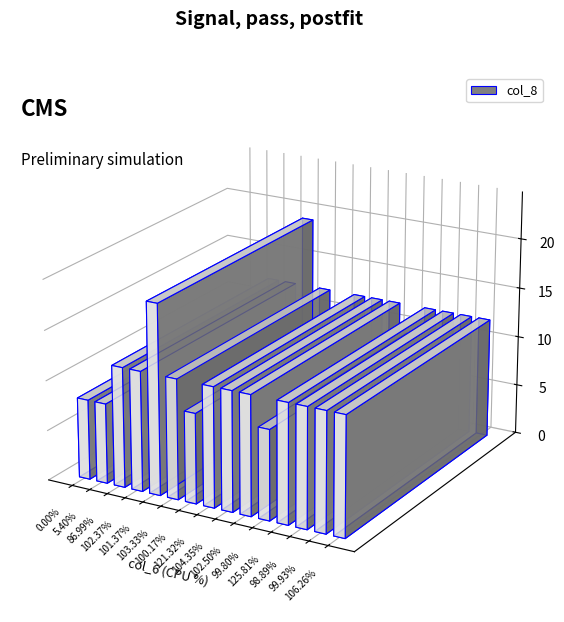

Count the number of data series in this chart.

1